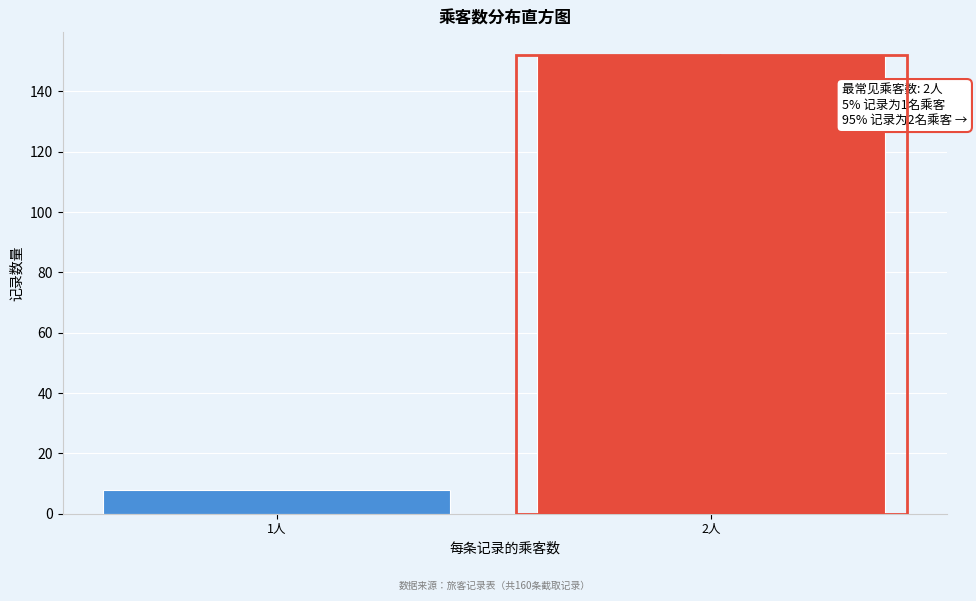

Reading right to left, list all the values displayed in this chart.

2人=152	1人=8